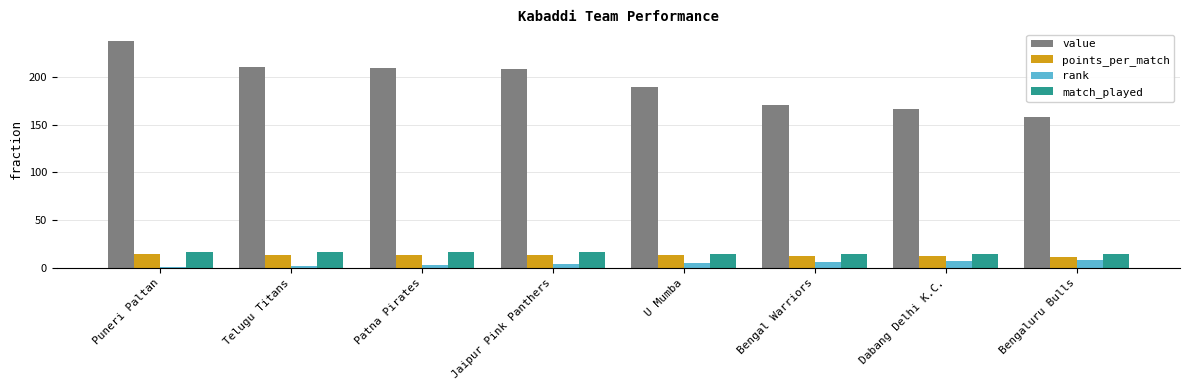

What is the spread (max minus min) of values at Jaipur Pink Panthers?

204.0